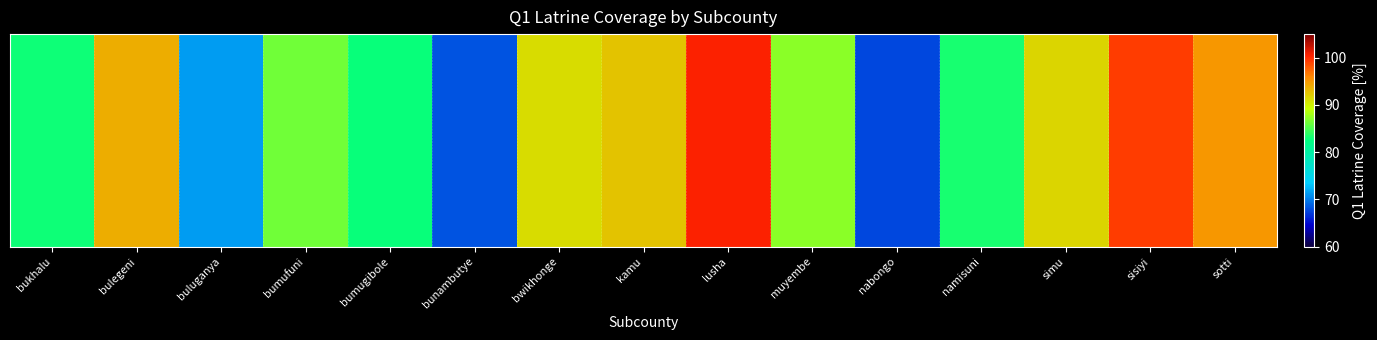

What is the ratio of the value at buluganya to the value at bulegeni?

0.8